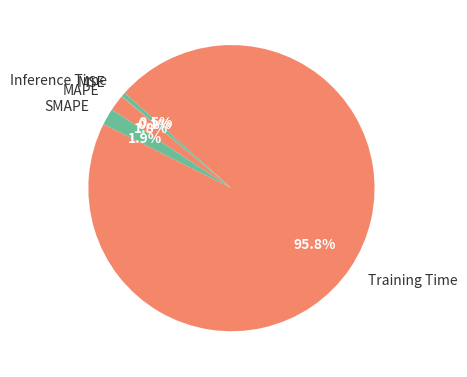

Which slice is the largest?

Training Time